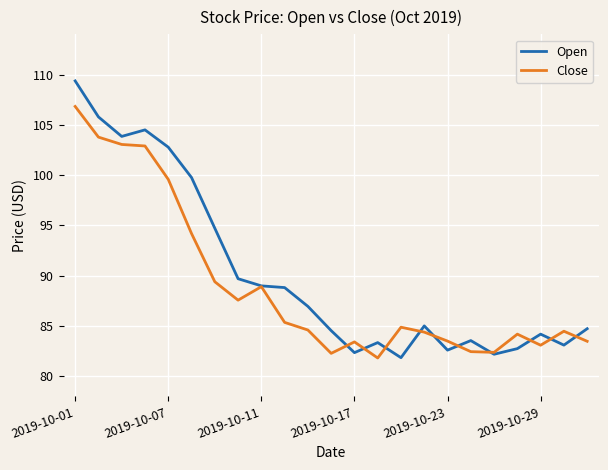

Rank the series by their maximum value, from lowest to highest.

Close, Open